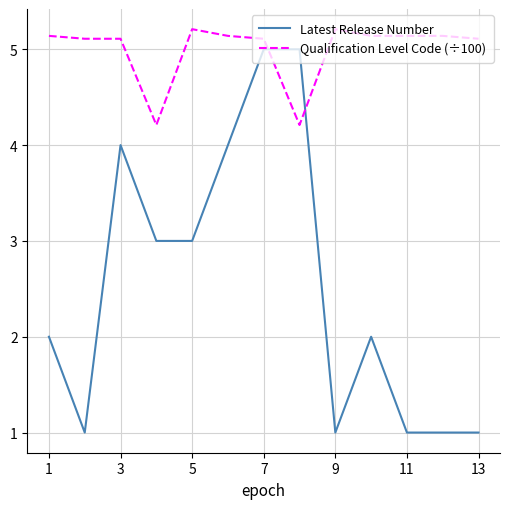

Reading left to right, transcribe all the data shown in this chart.

Latest Release Number: 2.0	1.0	4.0	3.0	3.0	4.0	5.0	5.0	1.0	2.0	1.0	1.0	1.0
Qualification Level Code (÷100): 5.1	5.1	5.1	4.2	5.2	5.1	5.1	4.2	5.2	5.1	5.1	5.1	5.1